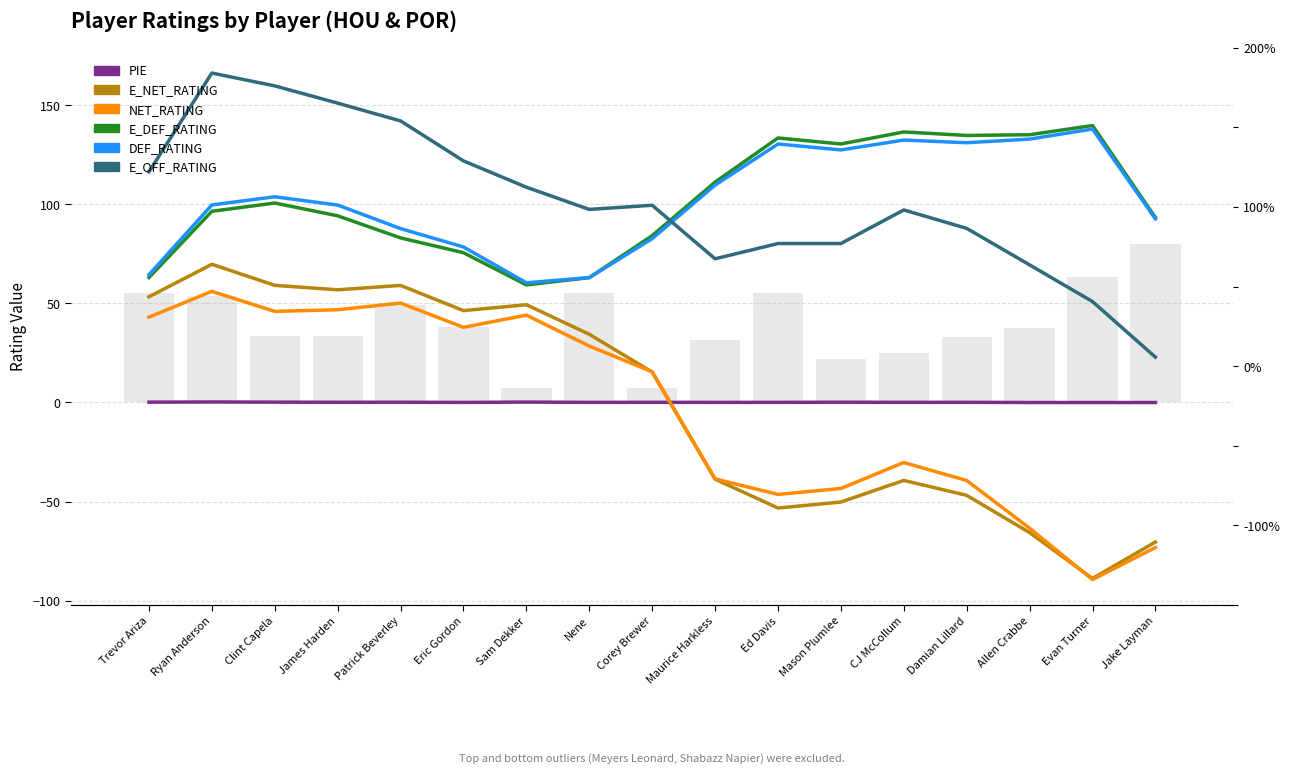

At which category is the sum across all series the highest?

Ryan Anderson